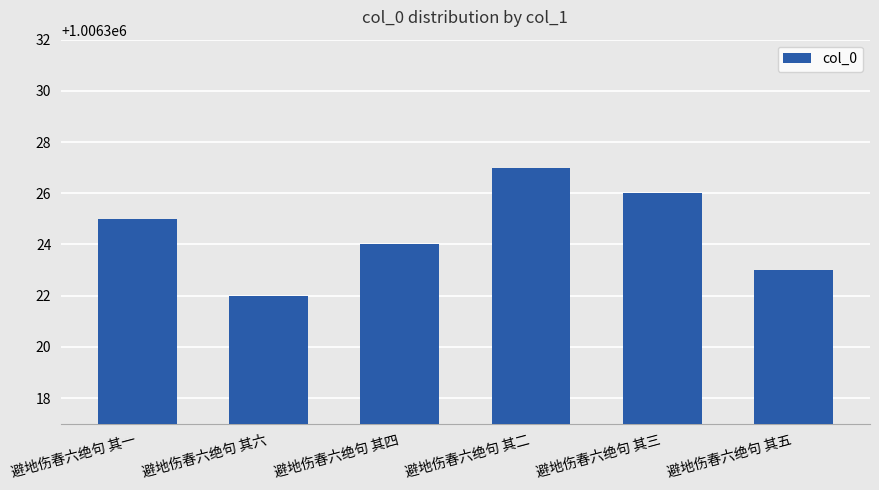

At which label is the value closest to 1006324?

避地伤春六绝句 其四